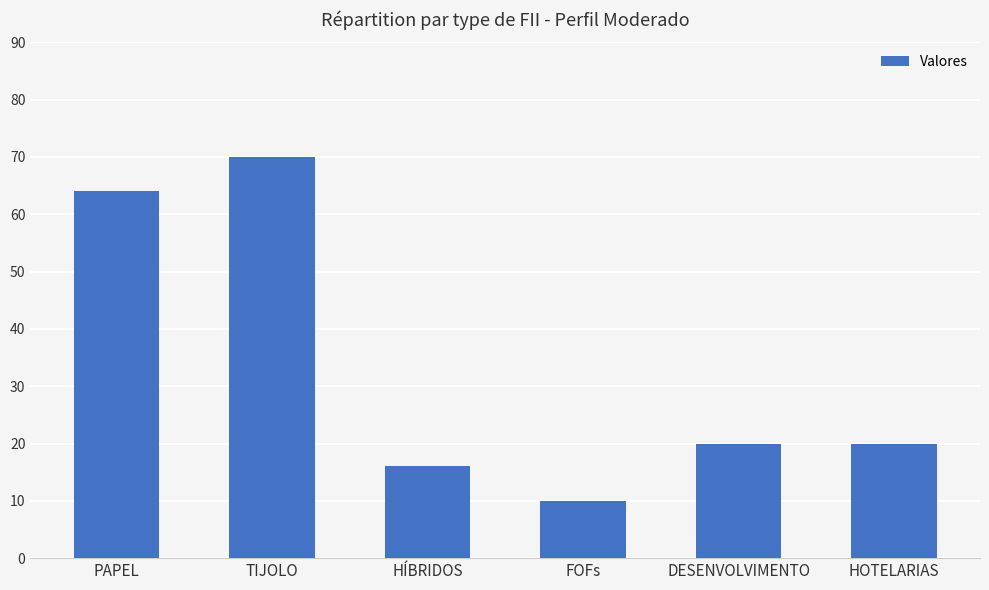

Between TIJOLO and PAPEL, which is larger?

TIJOLO